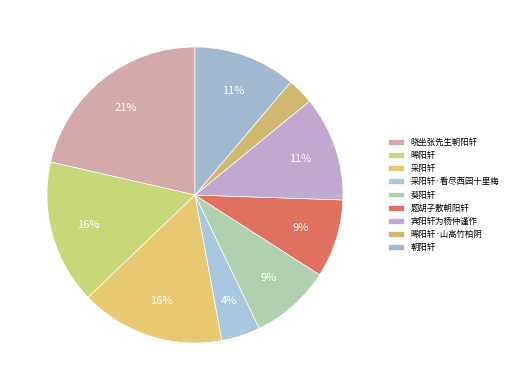

To the nearest percent, what is the average slice percentage?

11%